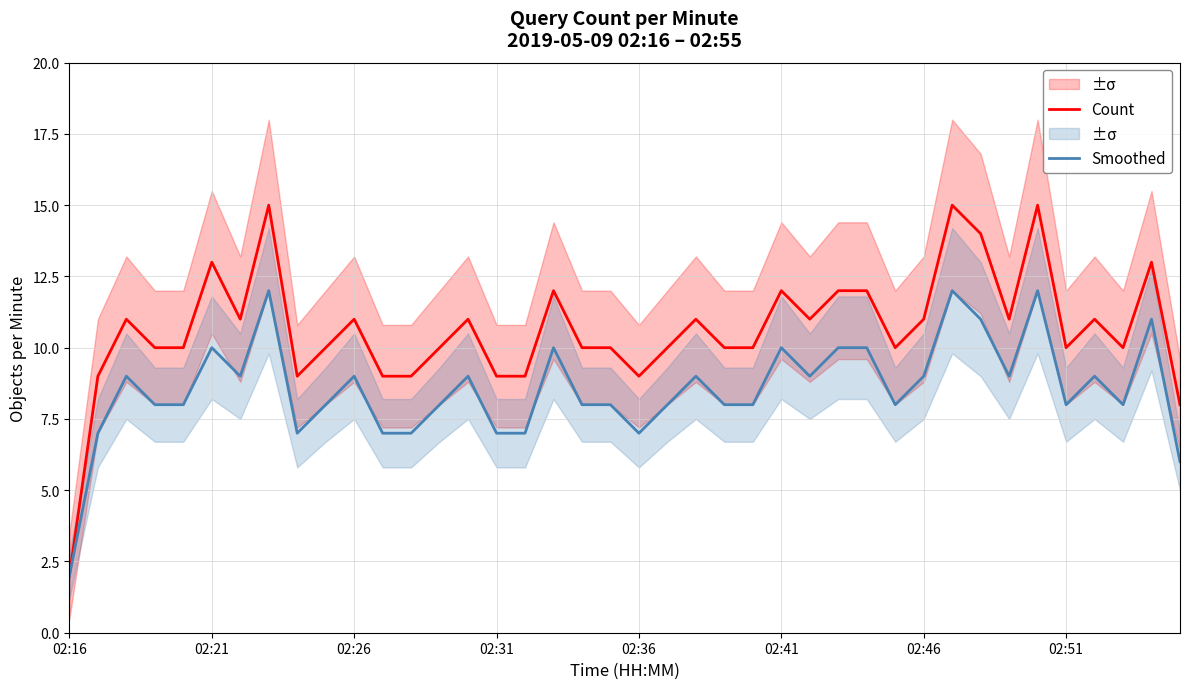

Which category has the lowest value in the Count series?

02:16